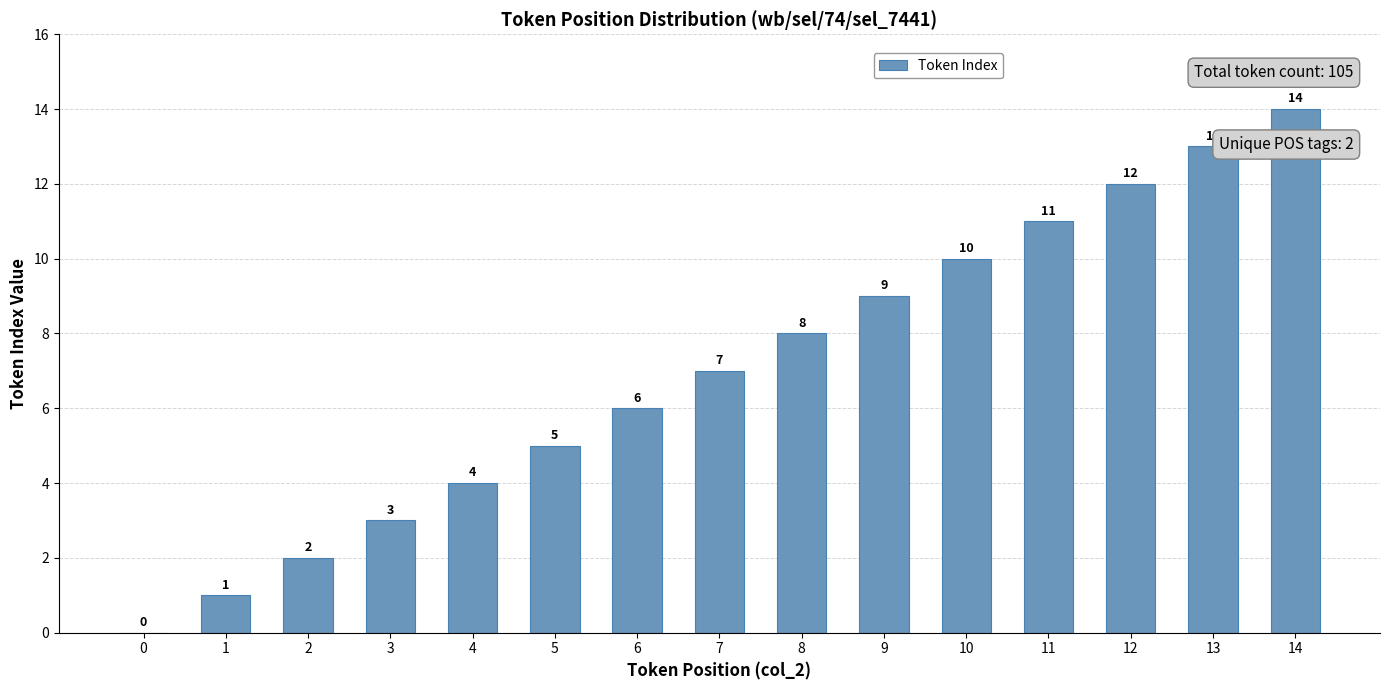

Where is the data nearest to the value 7?

7